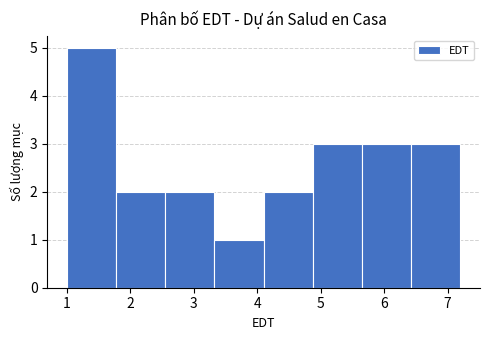

Which range on the x-axis has the tallest bar?

1.0 to 1.8